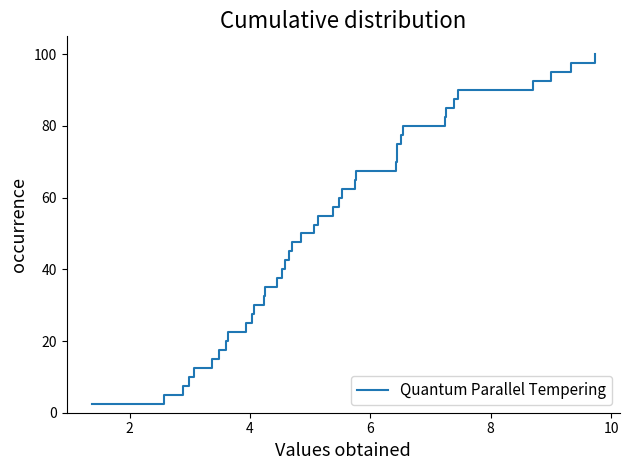

Does the chart display data point markers on the line(s)?

No